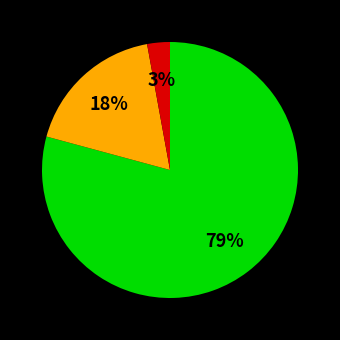

Is there a majority slice in this chart?

Yes